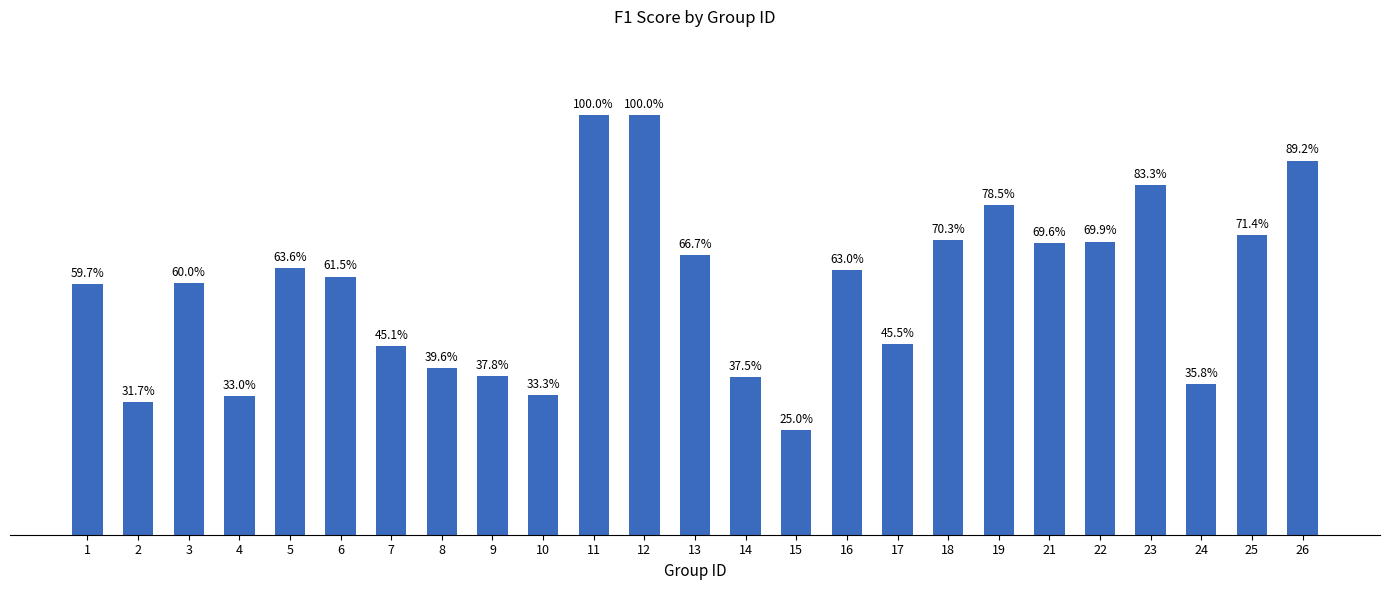

What is the smallest value displayed?

0.2